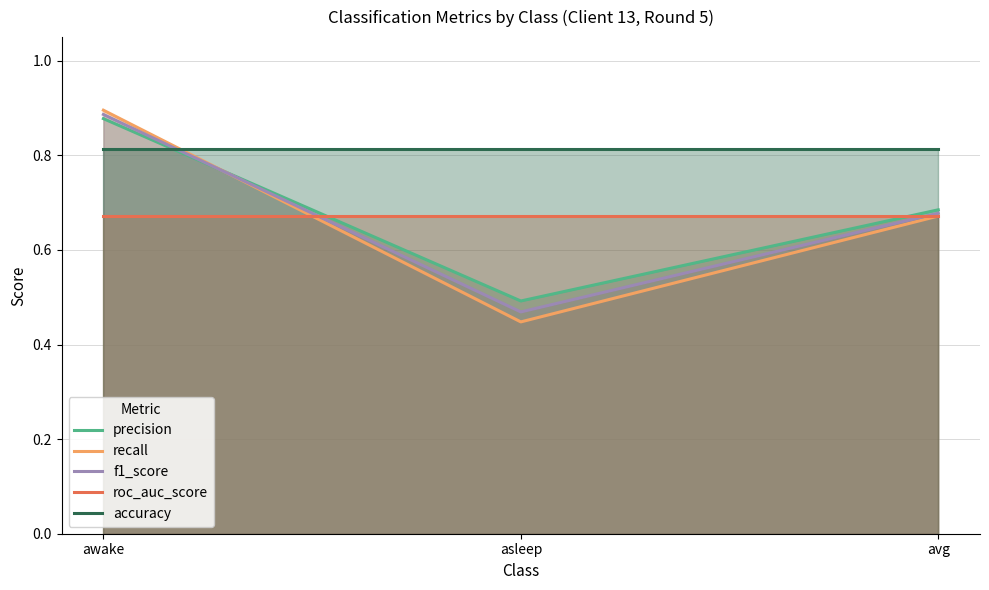

Count the roc_auc_score values in the range 0 to 1.

3